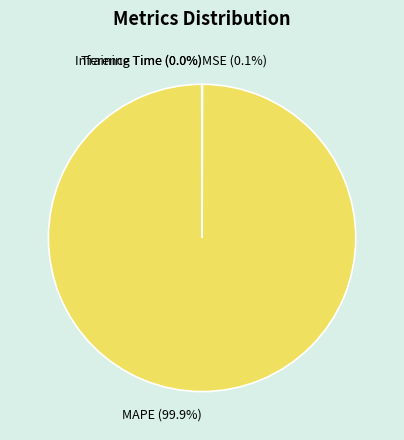

Is there any slice that represents more than half of the pie?

Yes